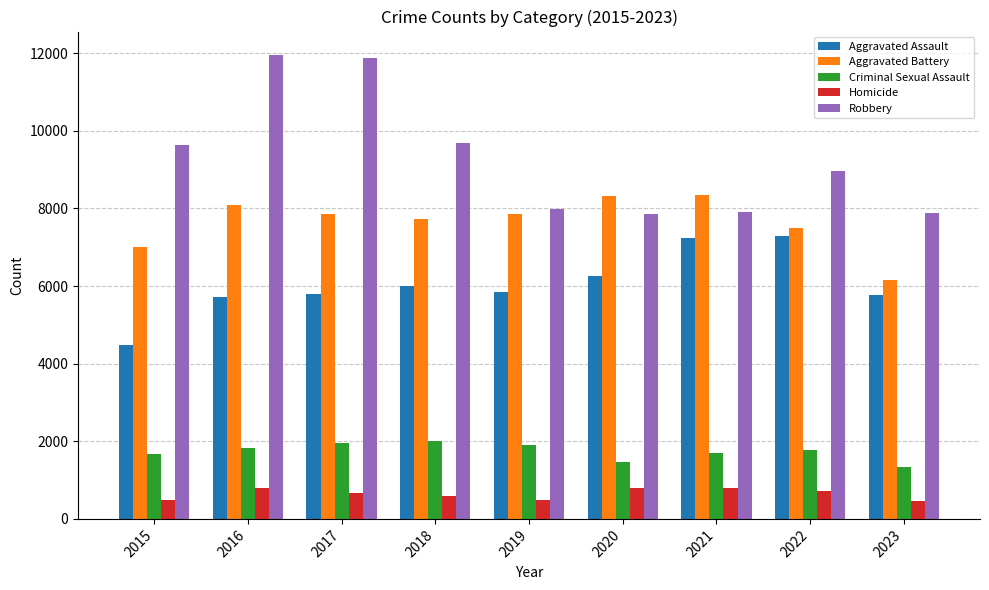

What is the difference between the second highest and second lowest values in the Robbery series?

4004